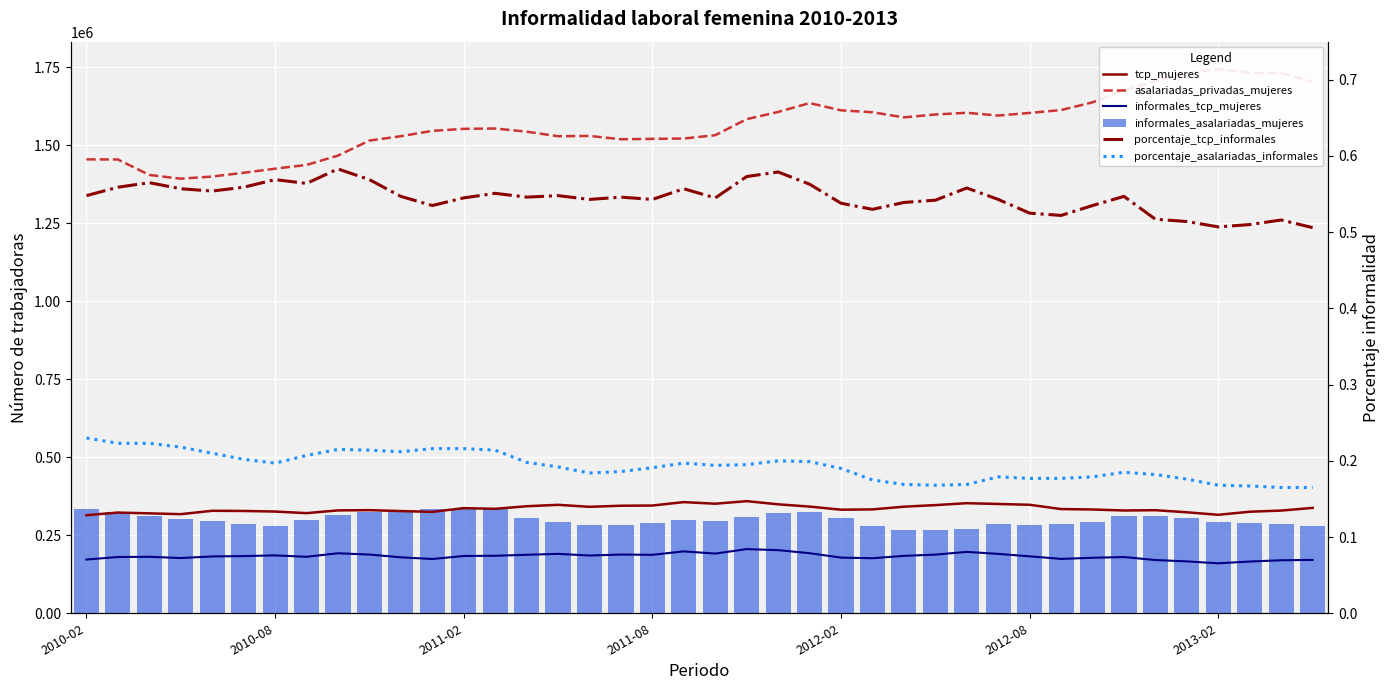

The value of tcp_mujeres at 34 is 545619.6. True or false?

False